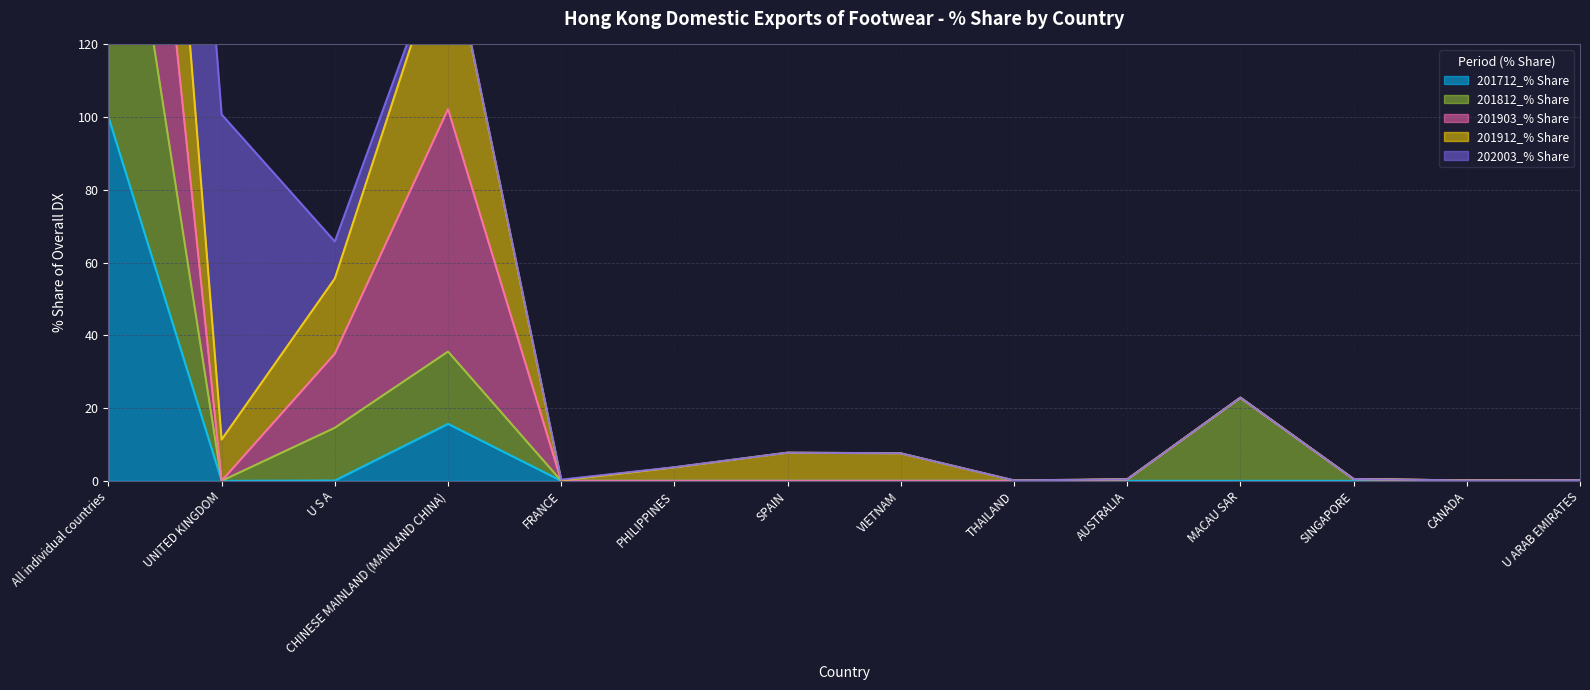

How many interior local valleys does the 201912_% Share series have?

4